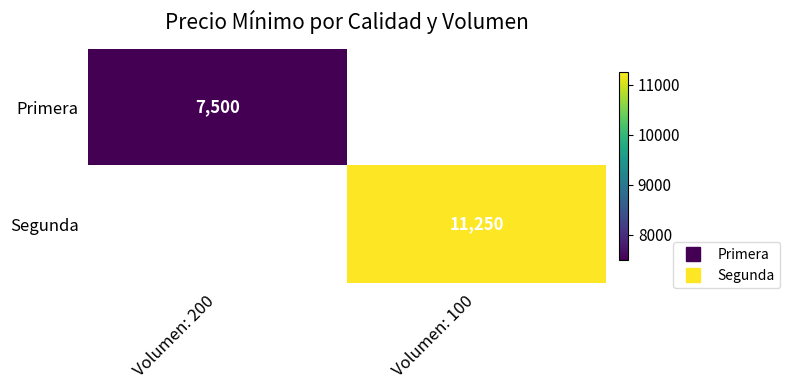

Rank the categories by Primera value from lowest to highest.

Volumen: 200, Volumen: 100